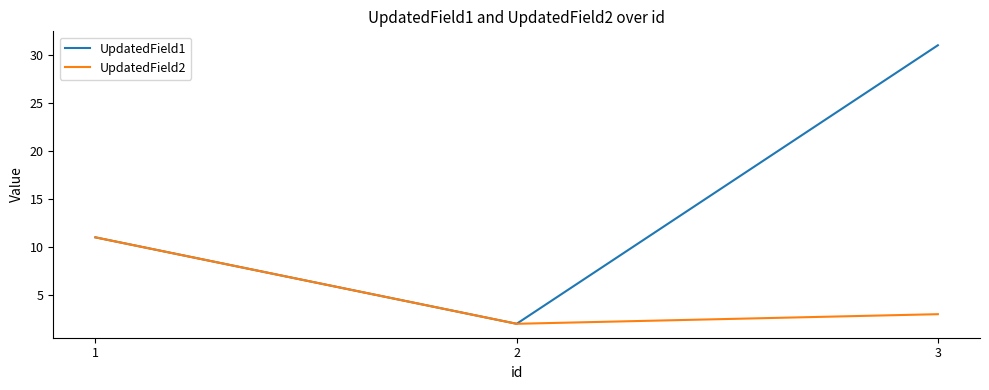

Count the number of categories in the chart.

3